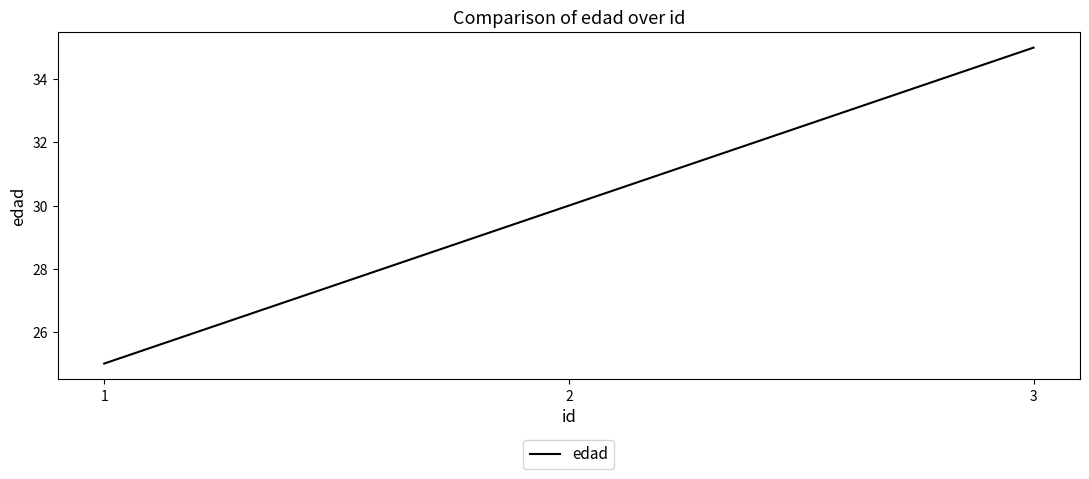

Count the number of categories in the chart.

3